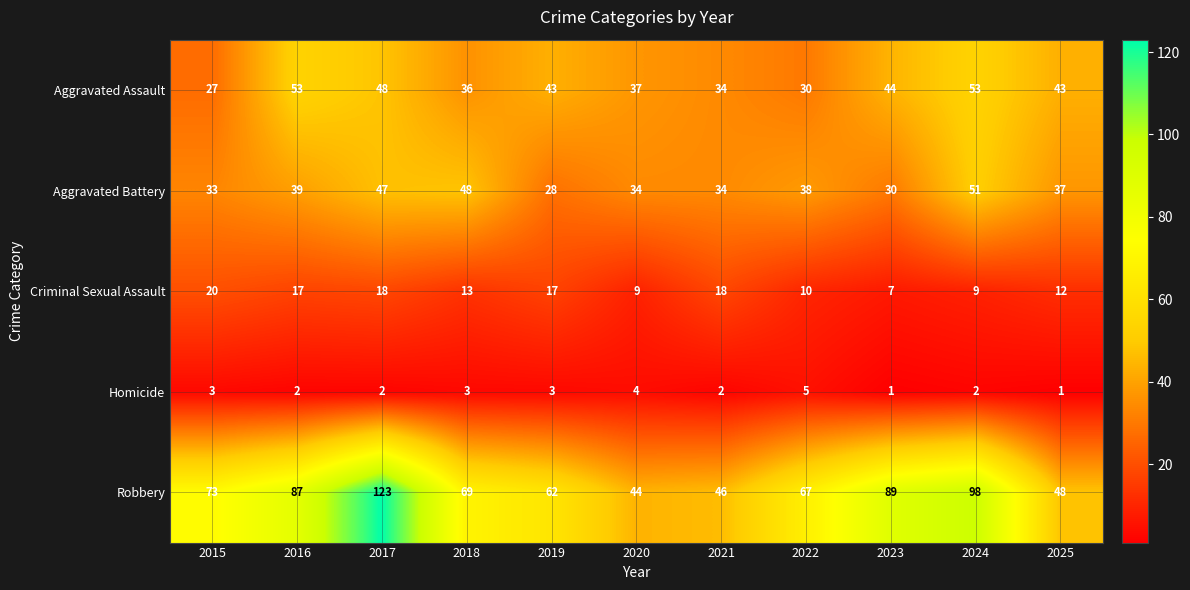

The Aggravated Battery series shows 39 at 2016. True or false?

True